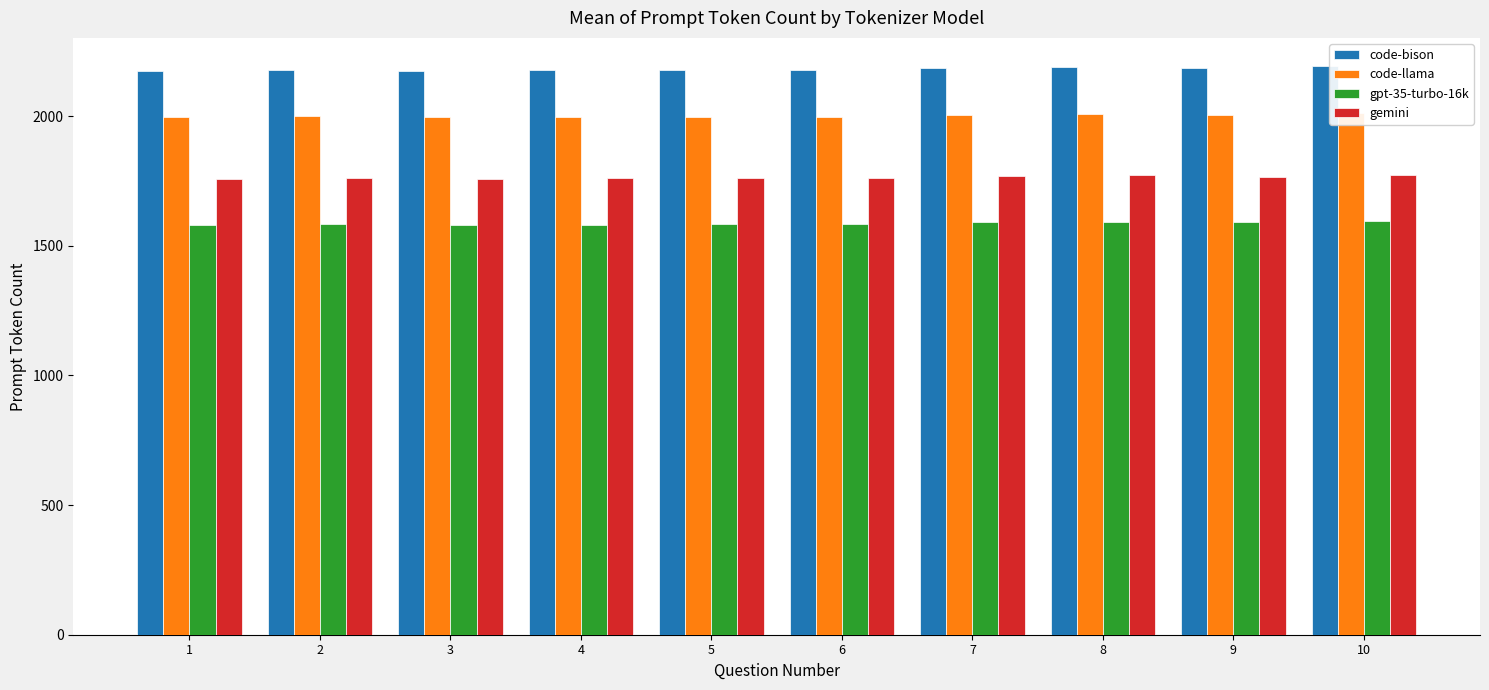

What value does the gemini series have at 2, to the nearest 10?

1760